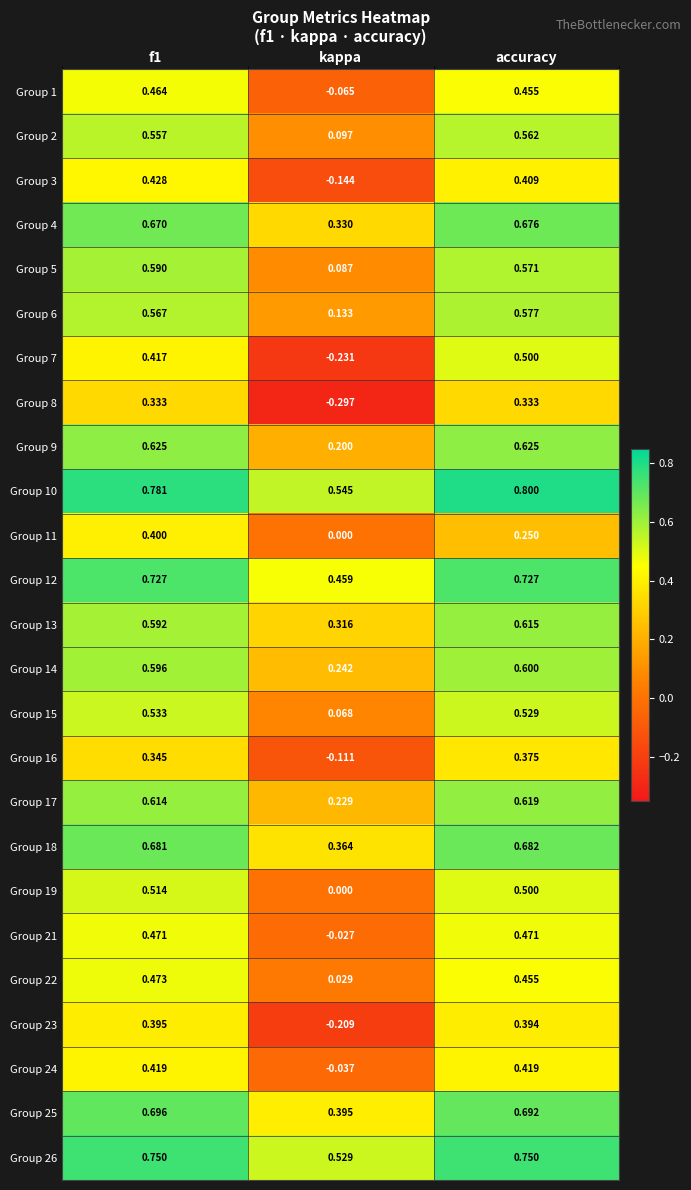

Between kappa and accuracy, which series saw the biggest shift?

Group 7